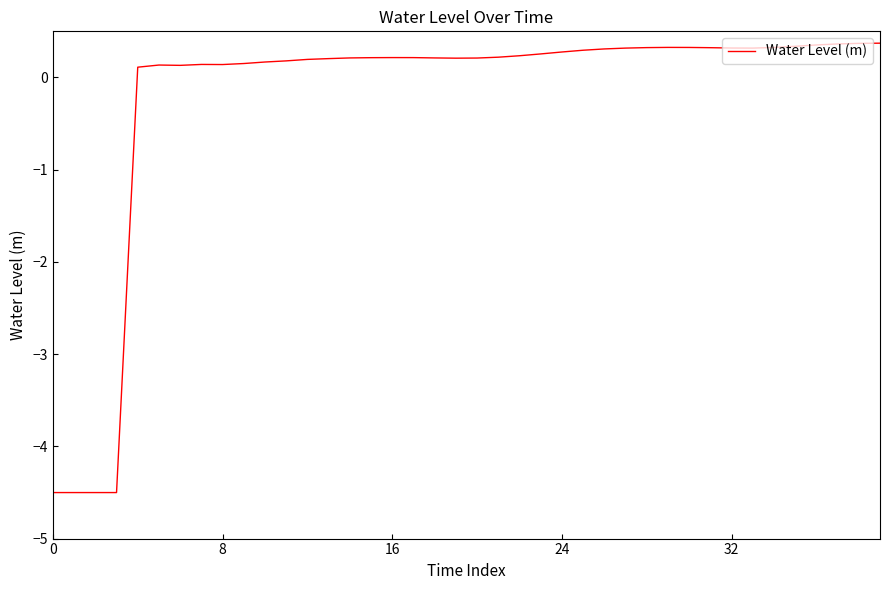

What is the sum of all values?

-9.0